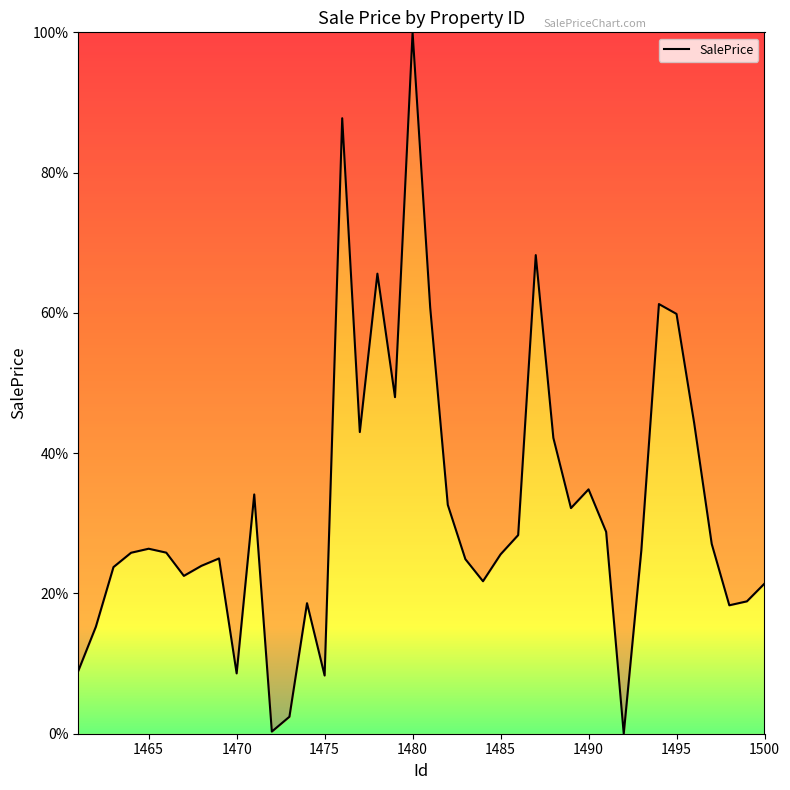

What is the difference between the maximum and minimum values?

100.0